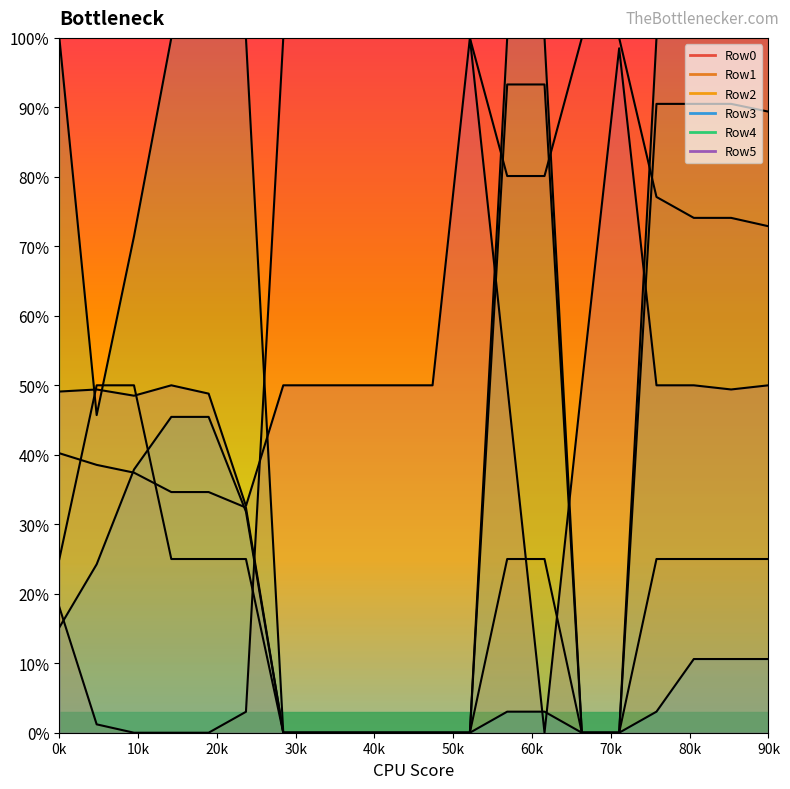

What is the average value of the Row5 series?

0.5